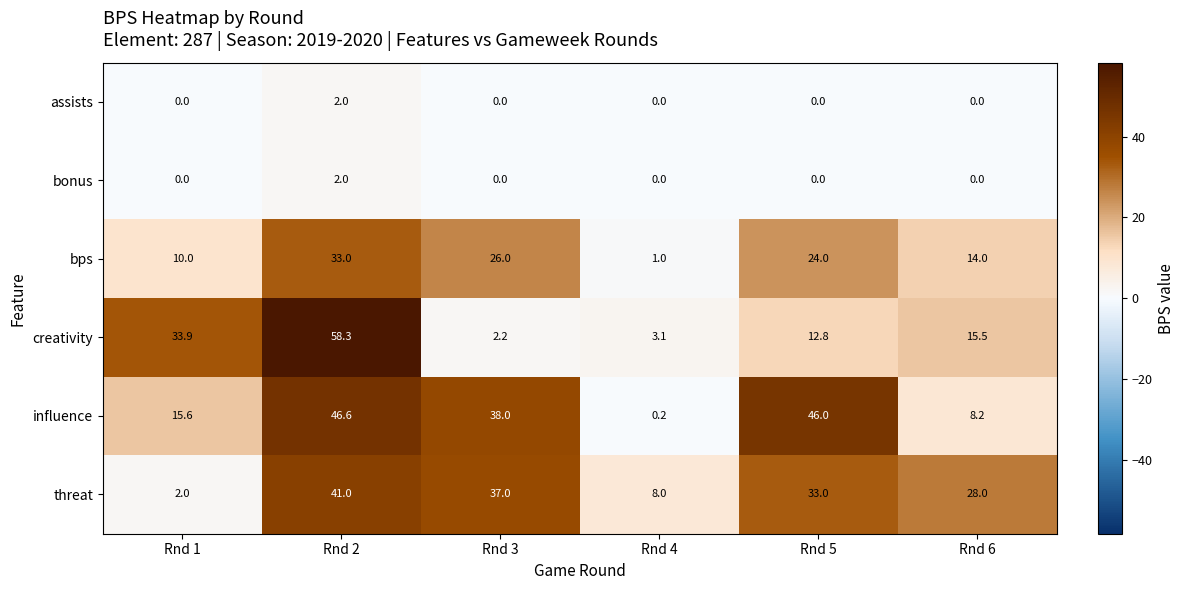

How many data points does each series have?

6